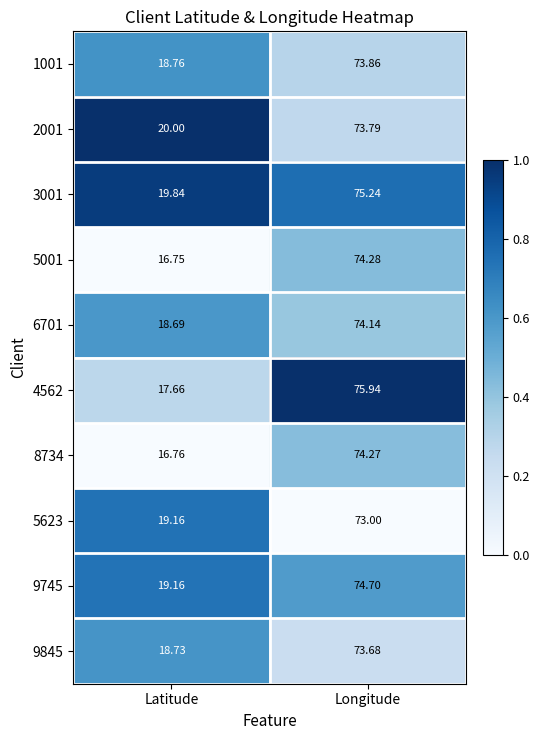

Which category has the lowest value in the 5623 series?

Latitude